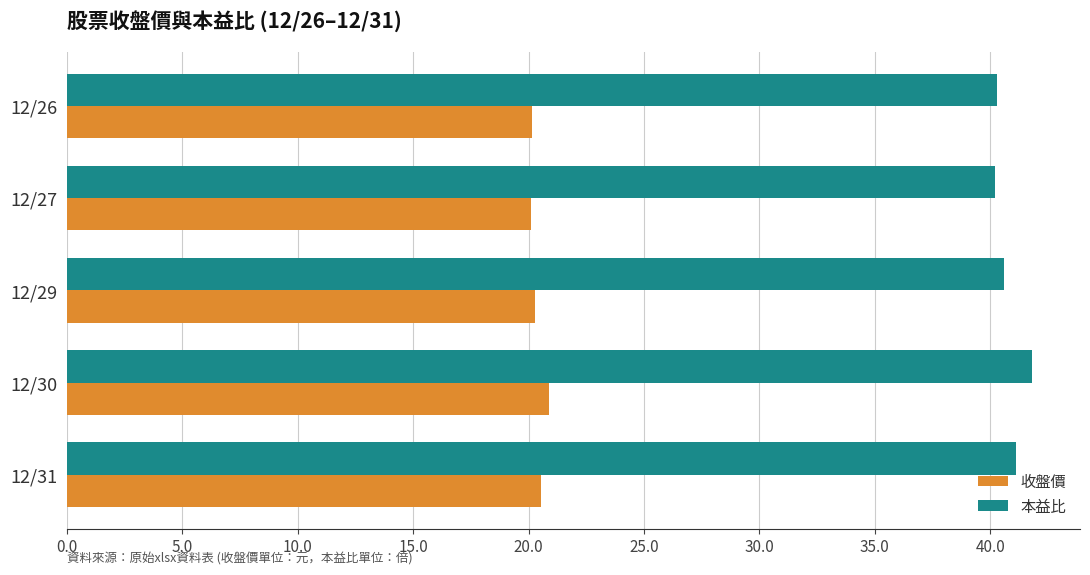

What is the average value of the 本益比 series?

40.8